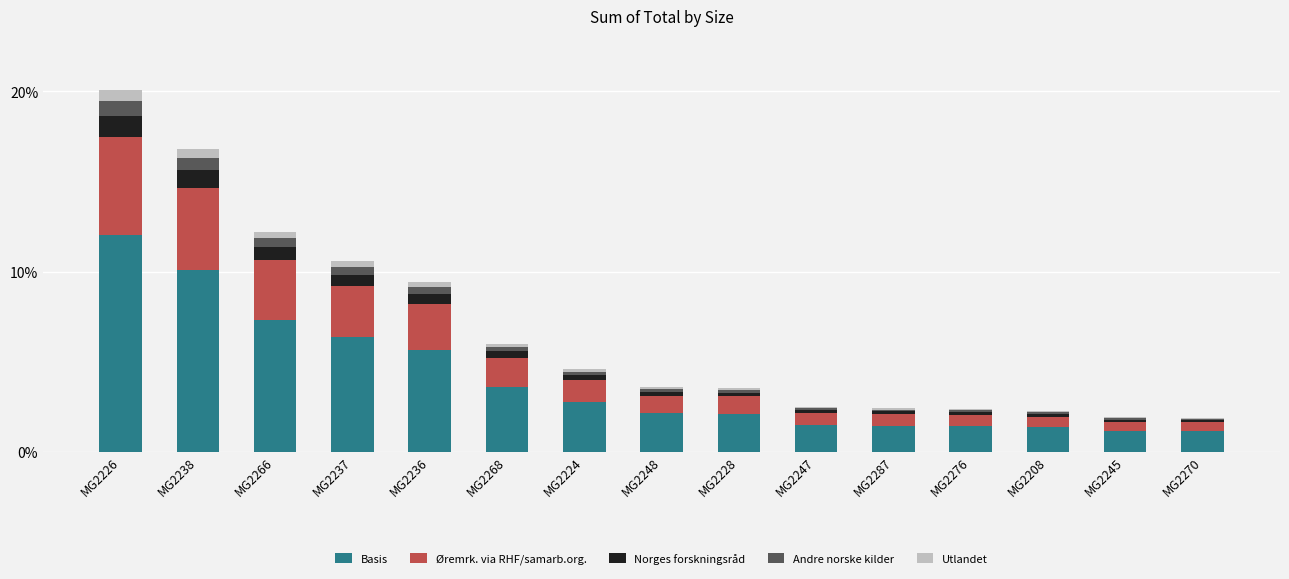

At which category is the sum across all series the highest?

MG2226